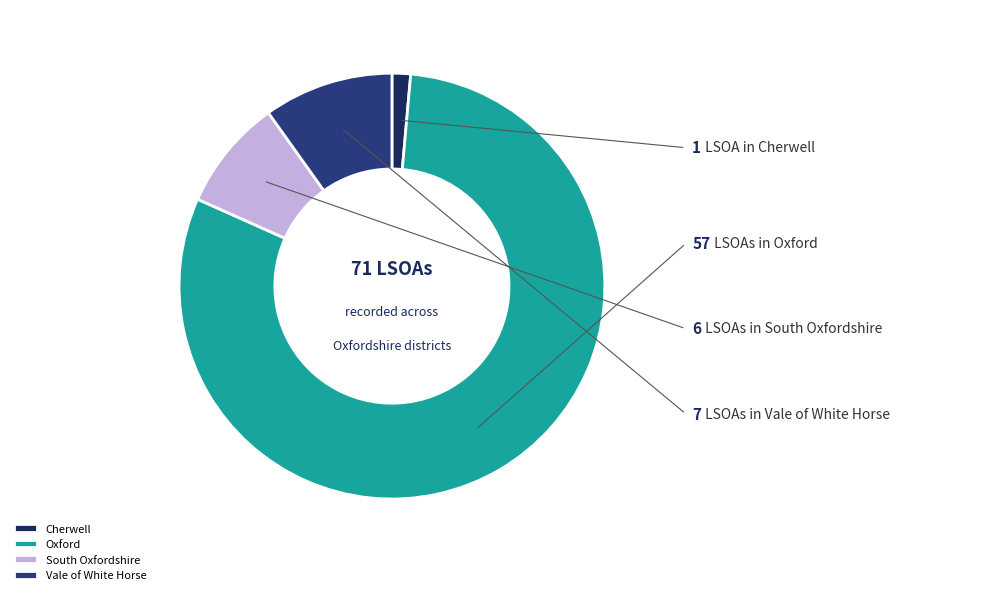

To the nearest percent, what percentage of the pie is Cherwell?

1%